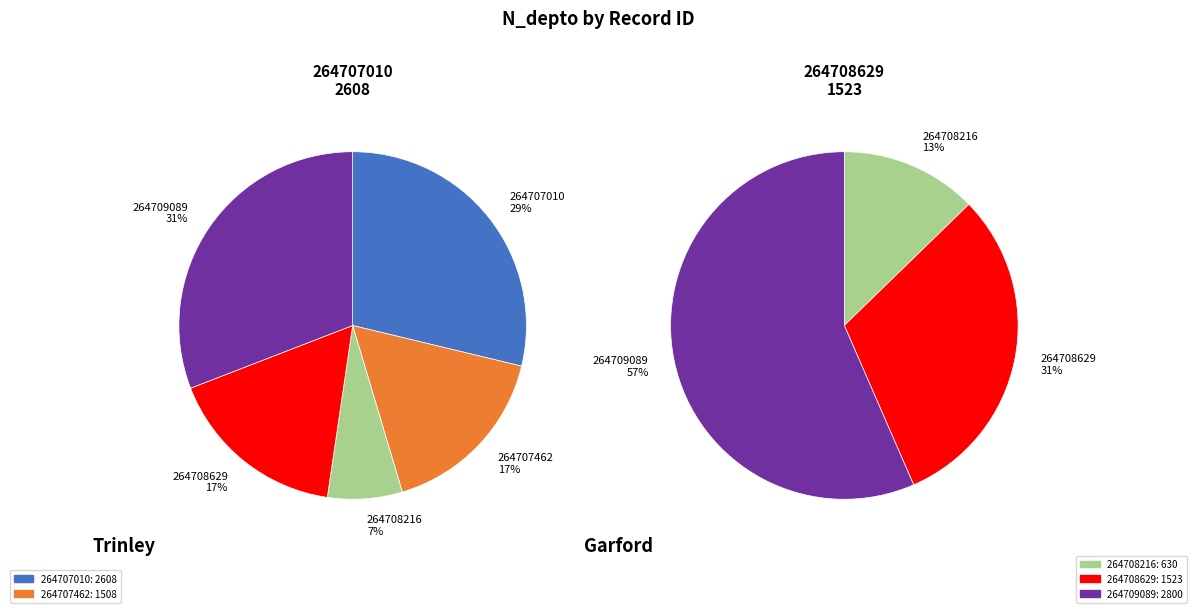

Is there a majority slice in this chart?

No